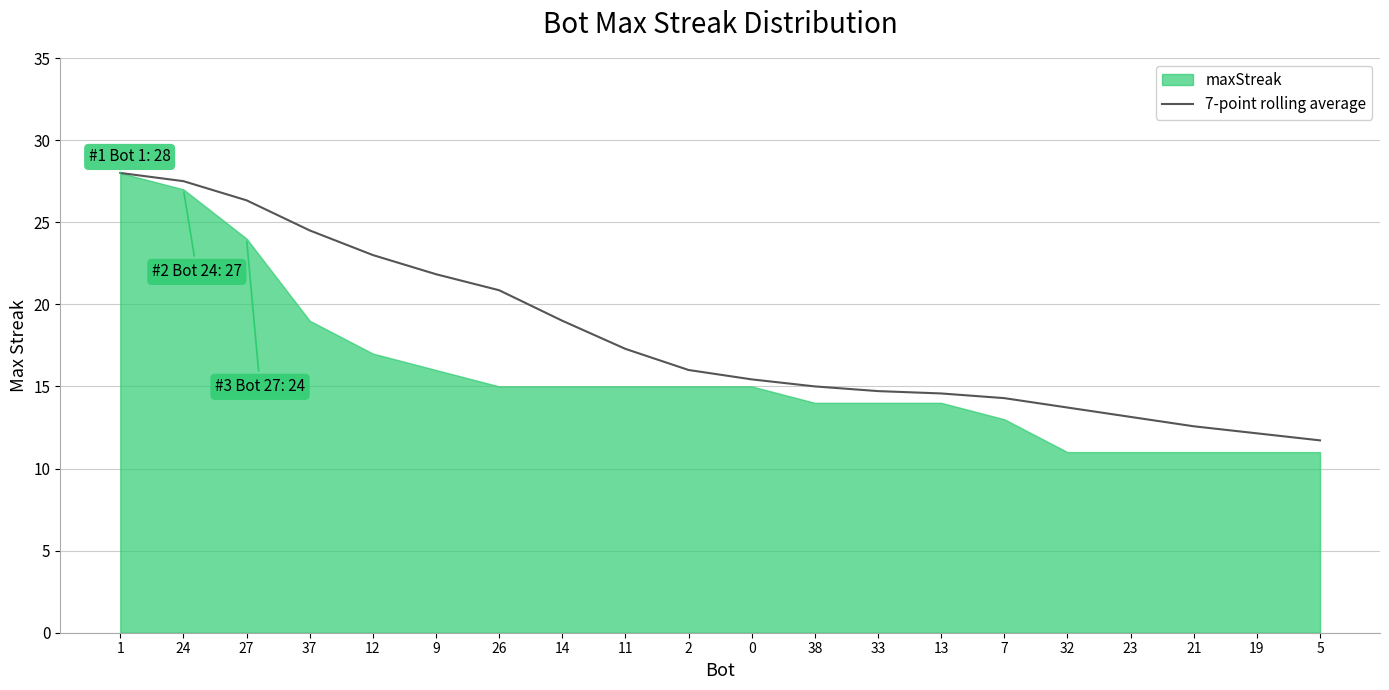

What is the minimum value for 7-point rolling average?

11.7